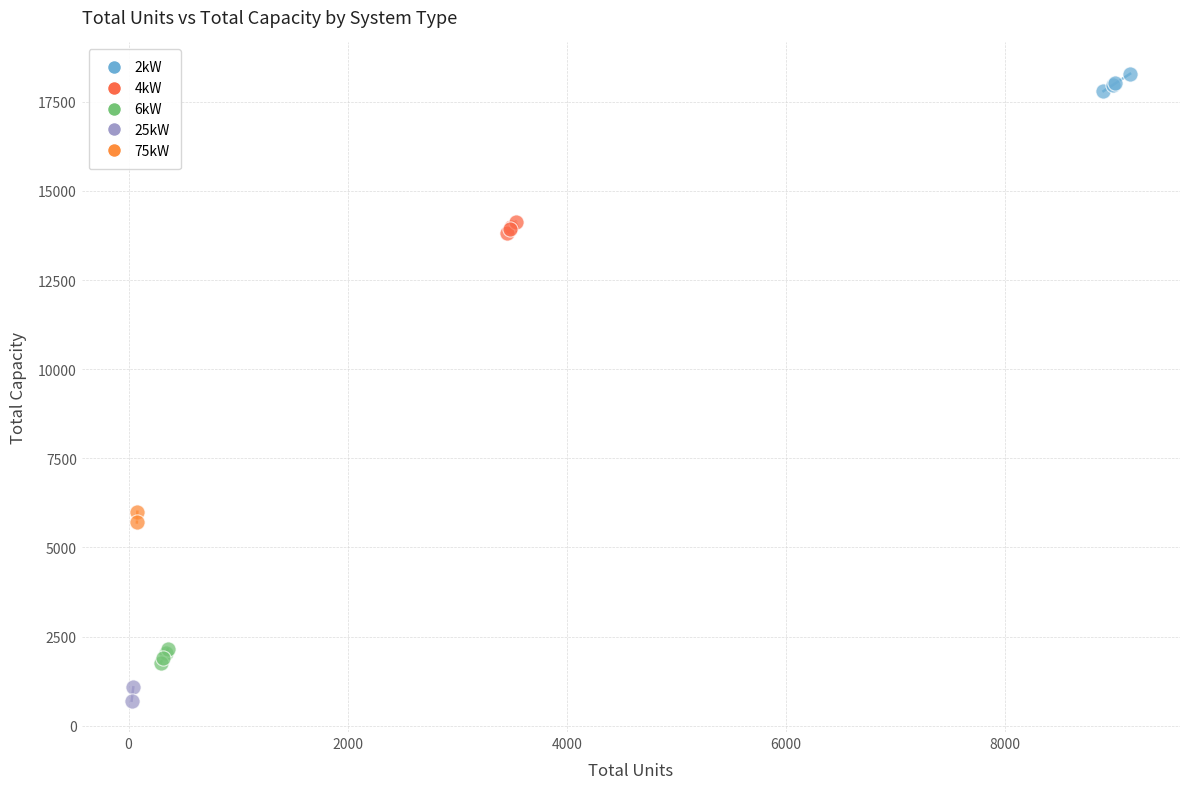

Which series contains the highest Y value?

2kW